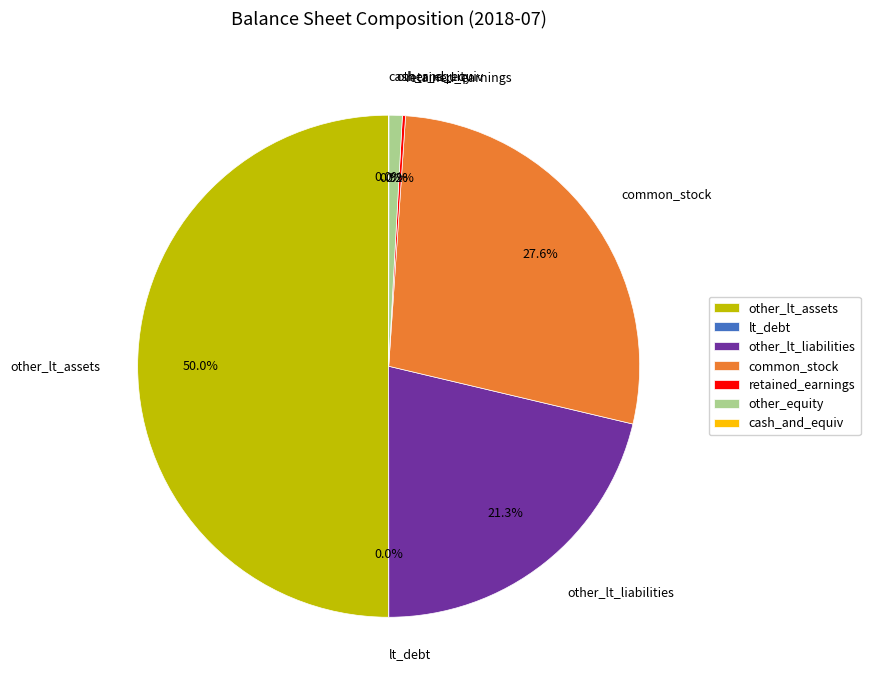

Which slice is the largest?

other_lt_assets